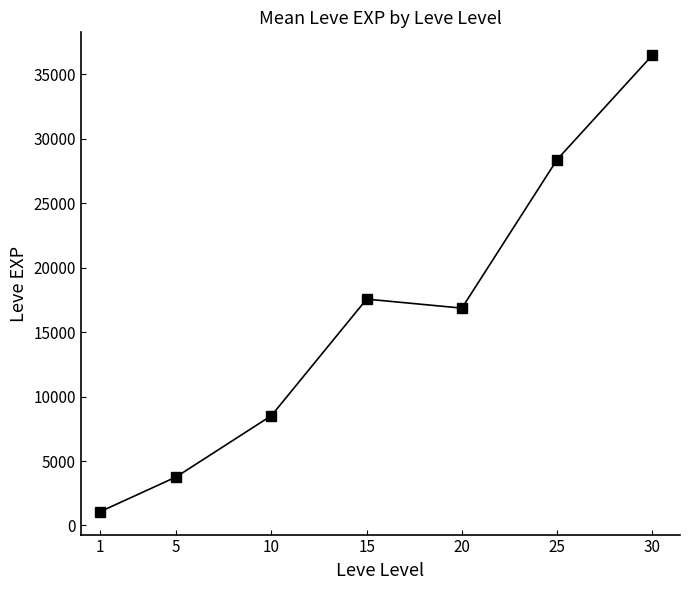

What is the approximate value at 20?

16865.0